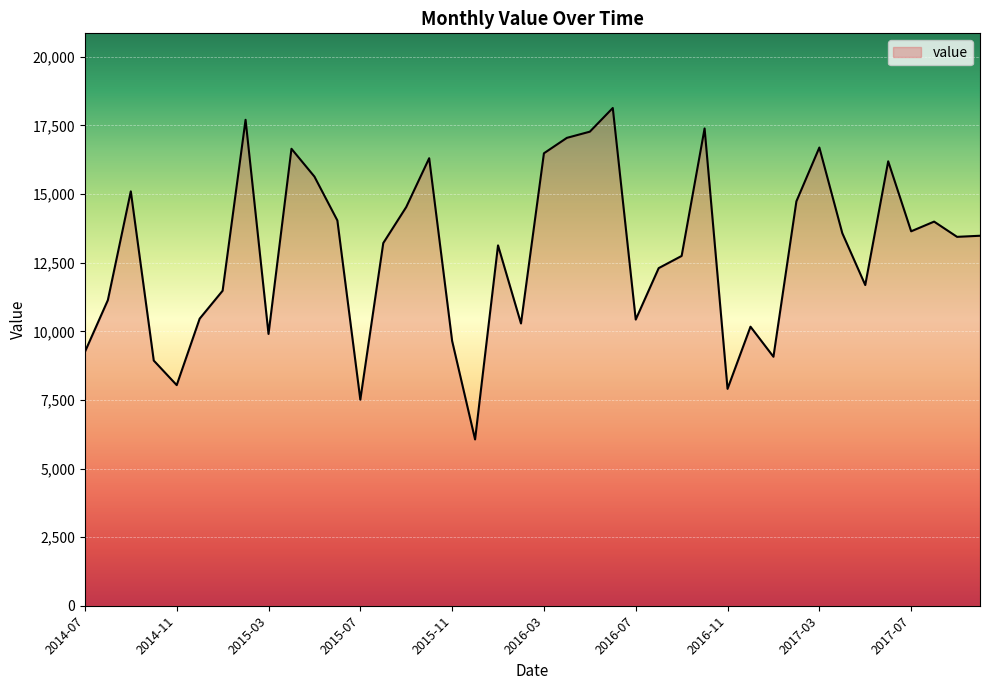

What is the difference between the maximum and minimum values?

12078